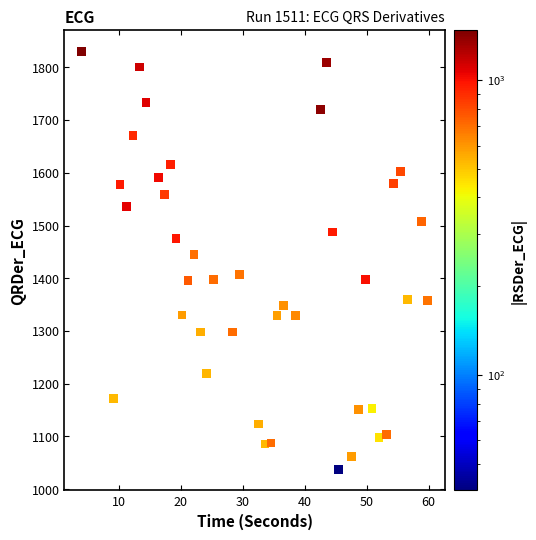

What Y value in the scatter plot is closest to 1434?

1445.0